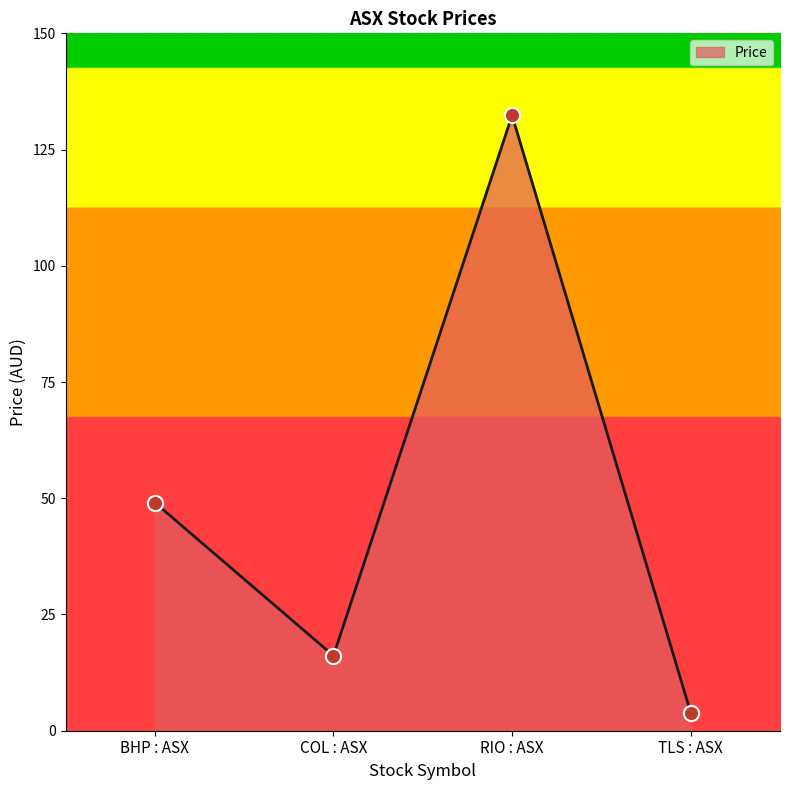

Between RIO : ASX and BHP : ASX, which is larger?

RIO : ASX